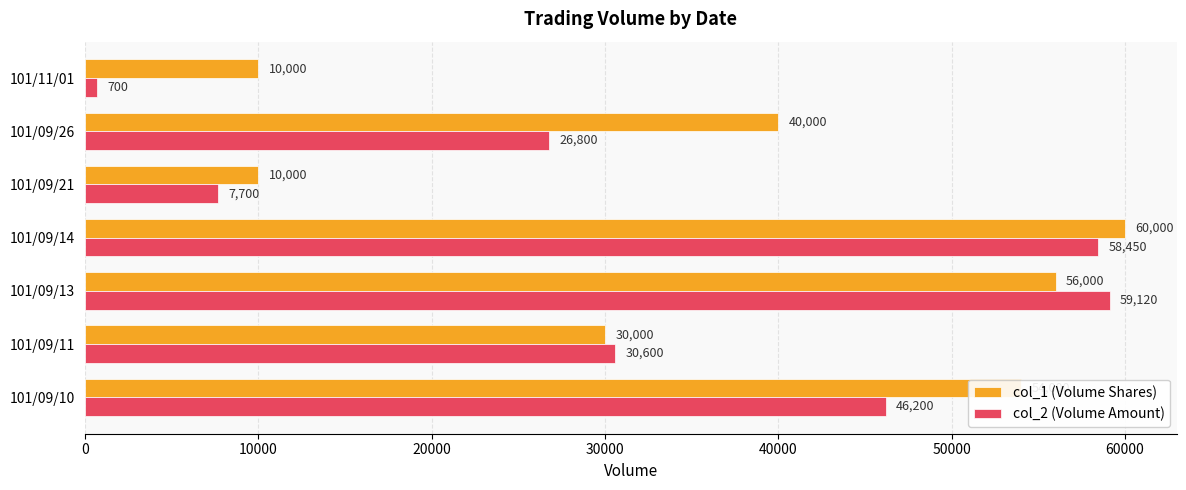

What is the greatest value displayed?

60000